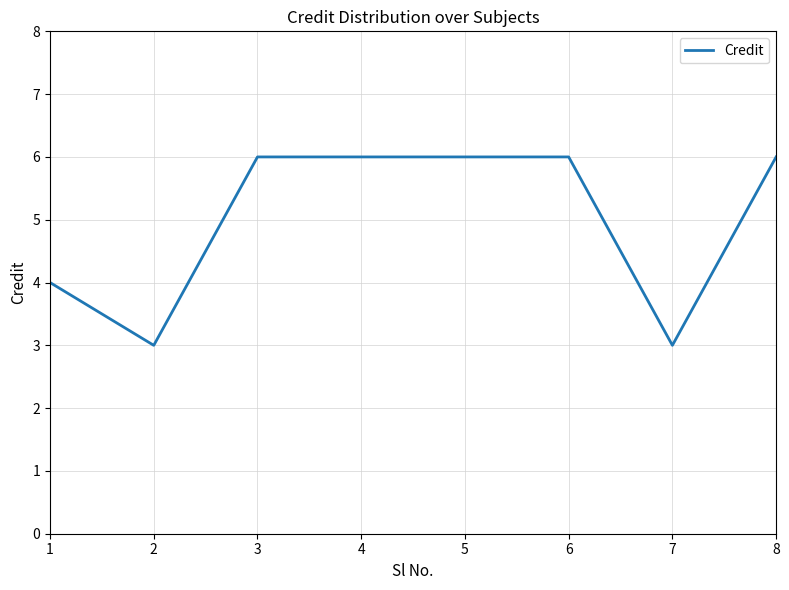

What is the sum of the values at 1 and 6?

10